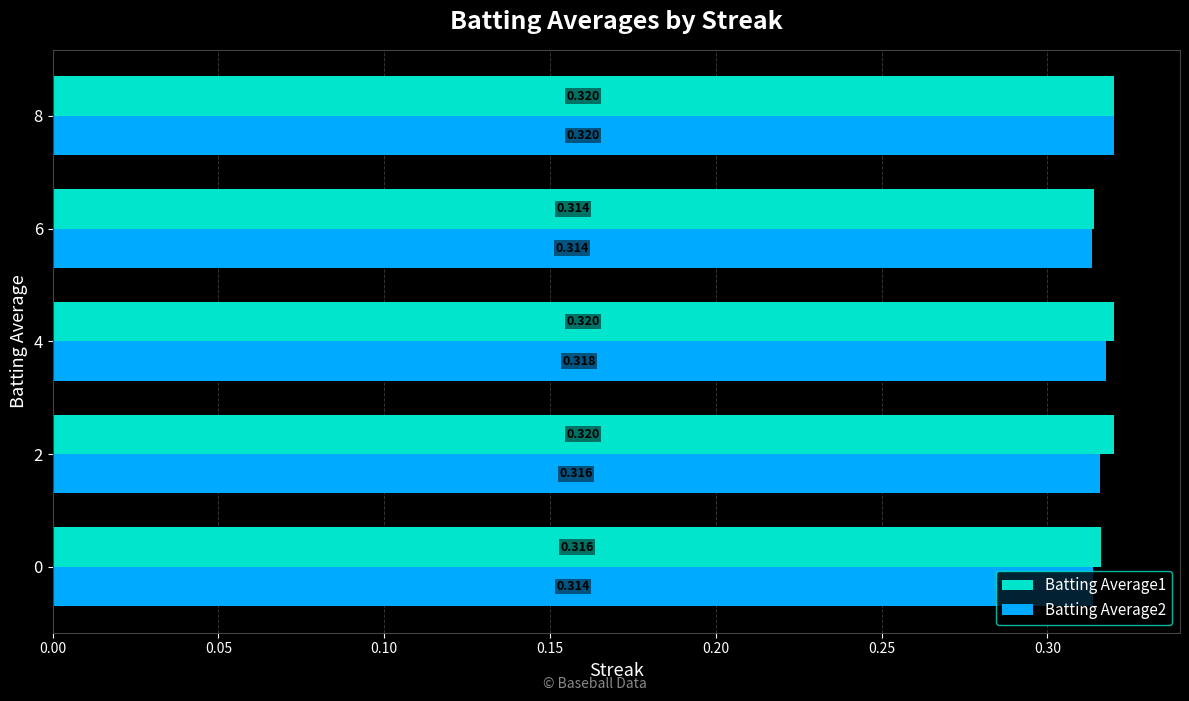

Is the value of Batting Average2 at 4 greater than the value of Batting Average1 at 0?

Yes